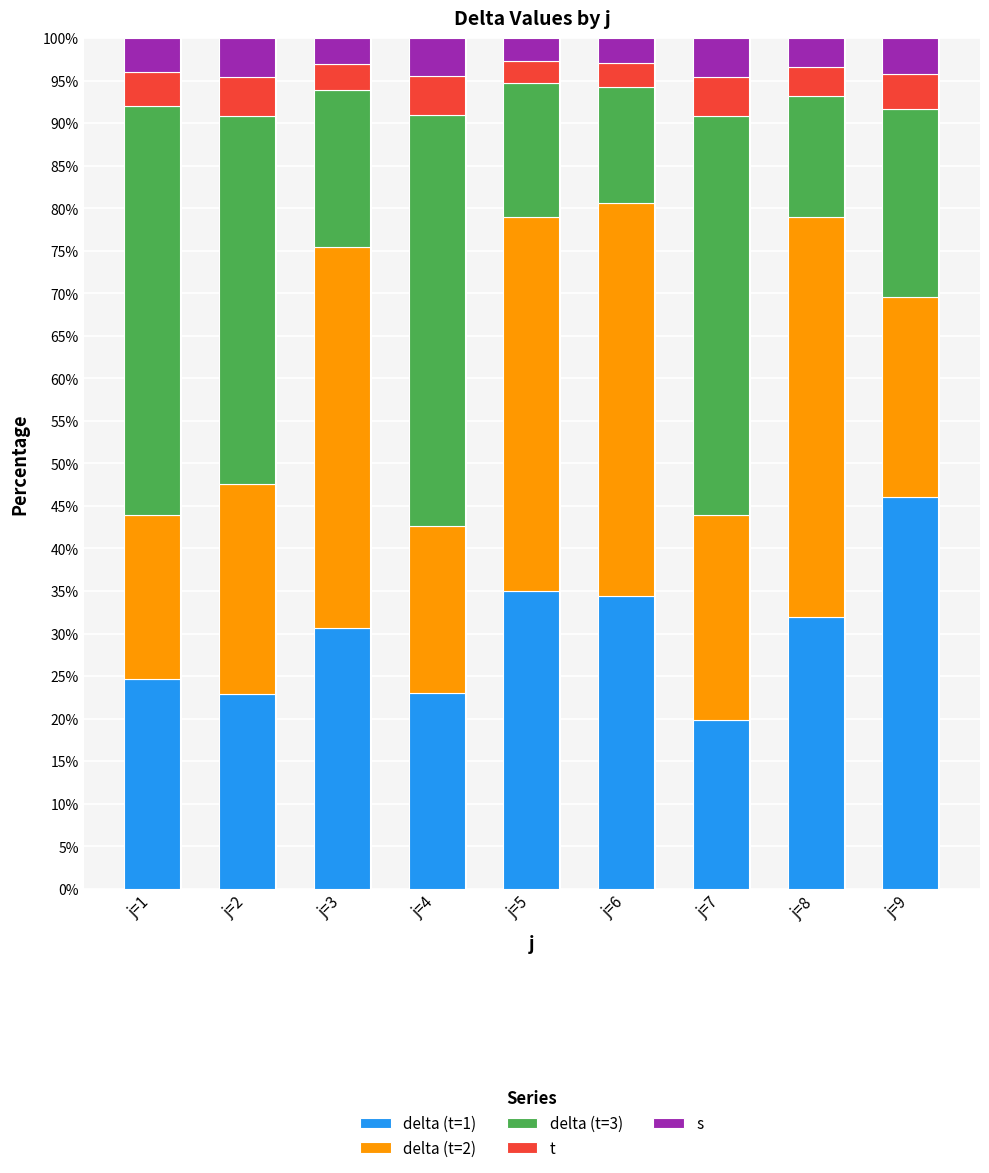

Does the chart contain any negative values?

No